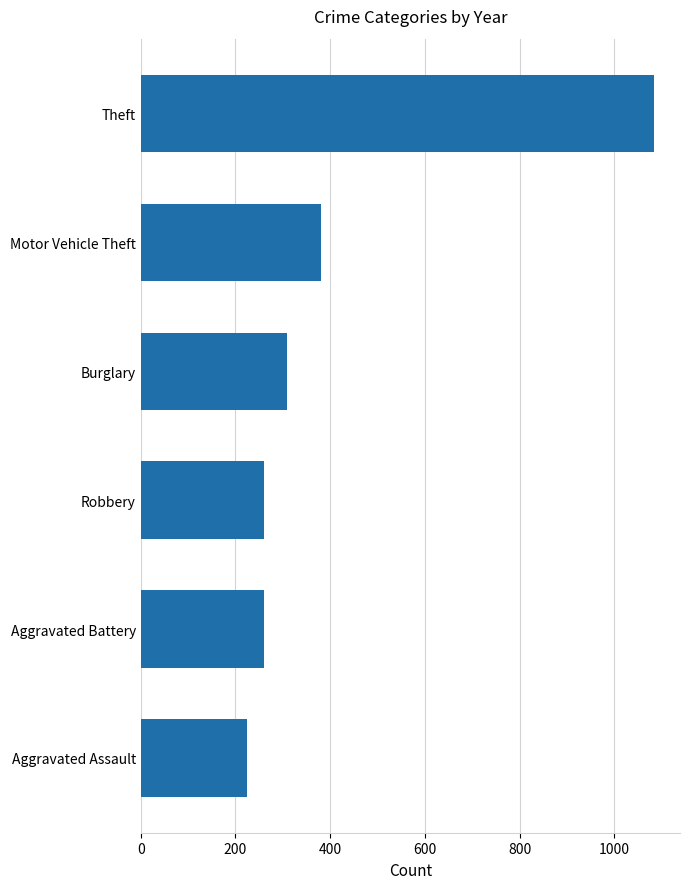

What is the difference between the values at Aggravated Battery and Motor Vehicle Theft?

120.0